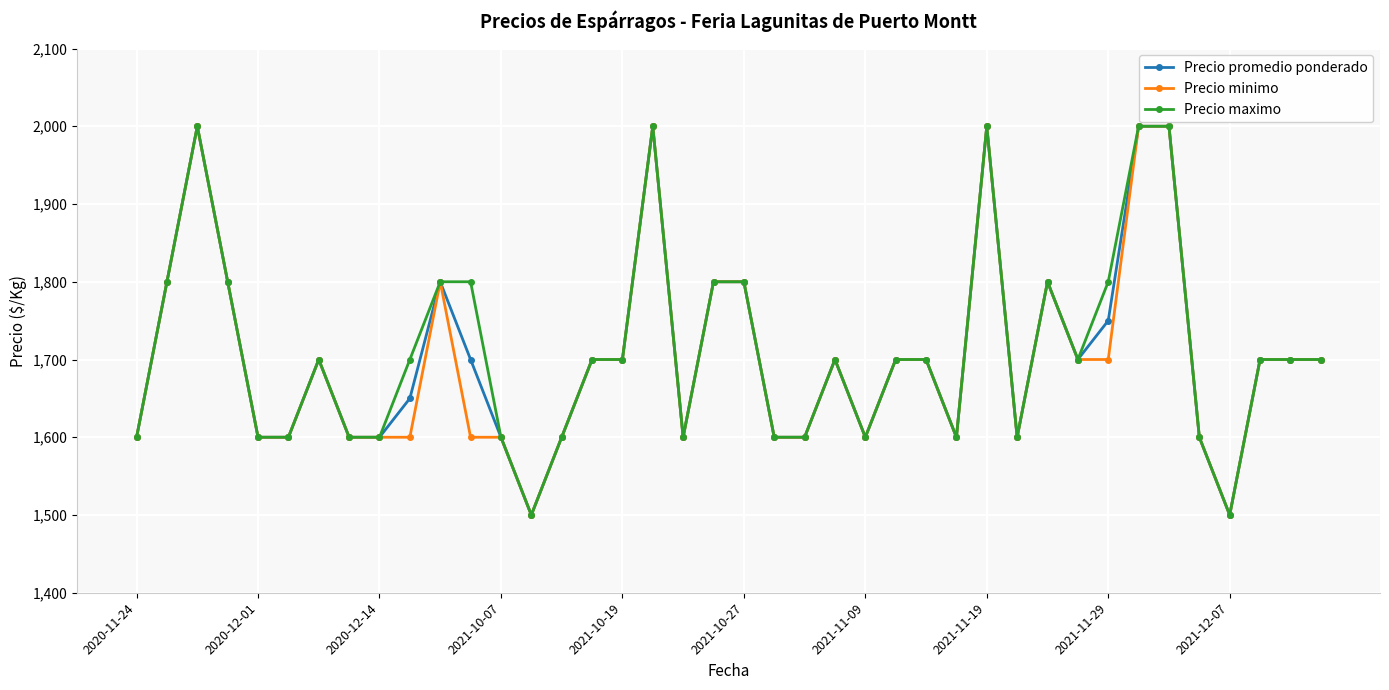

How many lines are shown in the chart?

3